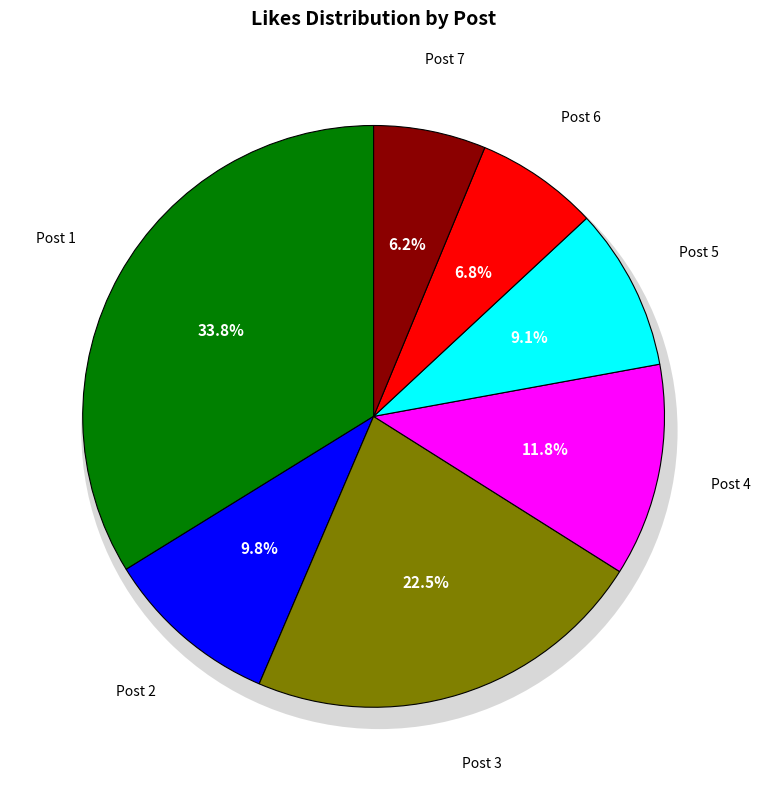

True or false: Post 5 accounts for 9% of the total.

True